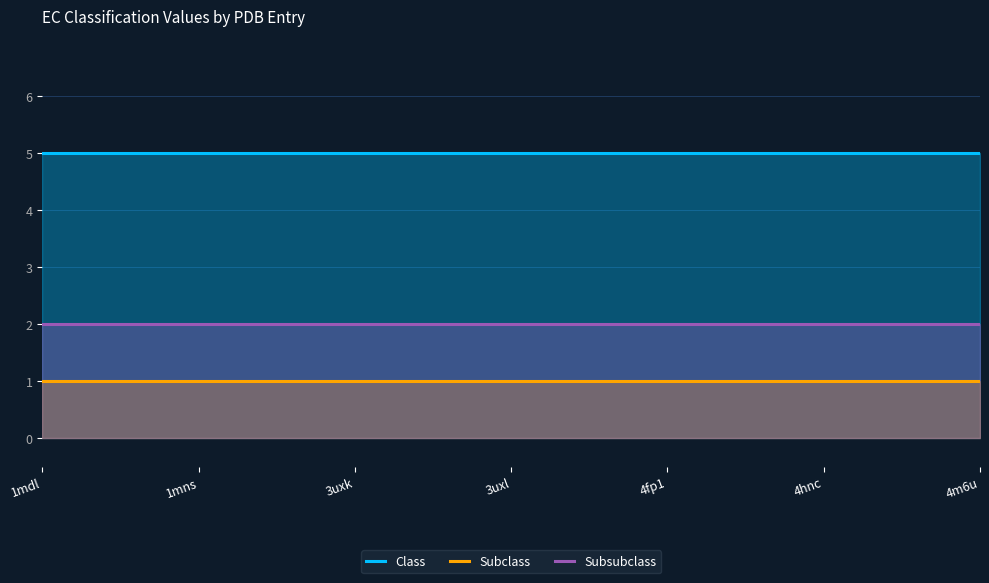

True or false: Class has more than 0 points higher than both neighbors.

False